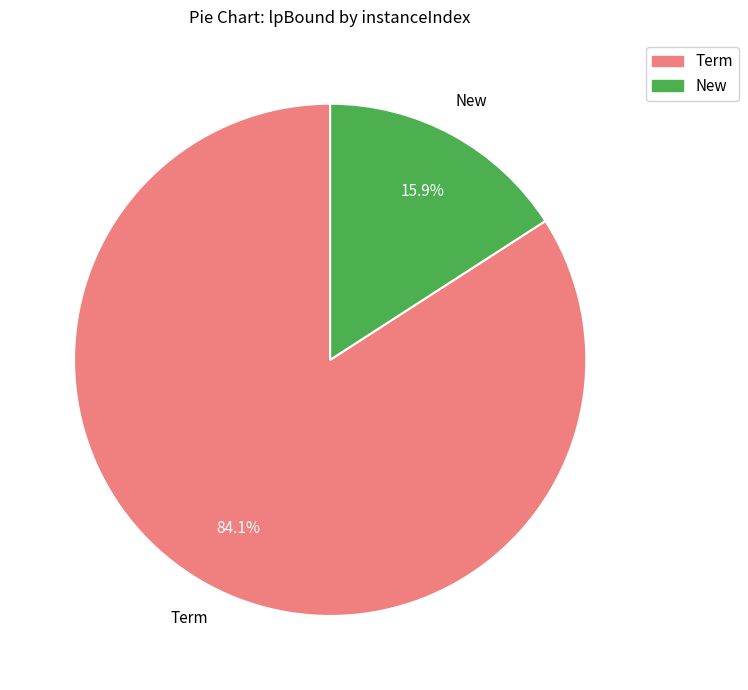

Does any single category account for the majority?

Yes